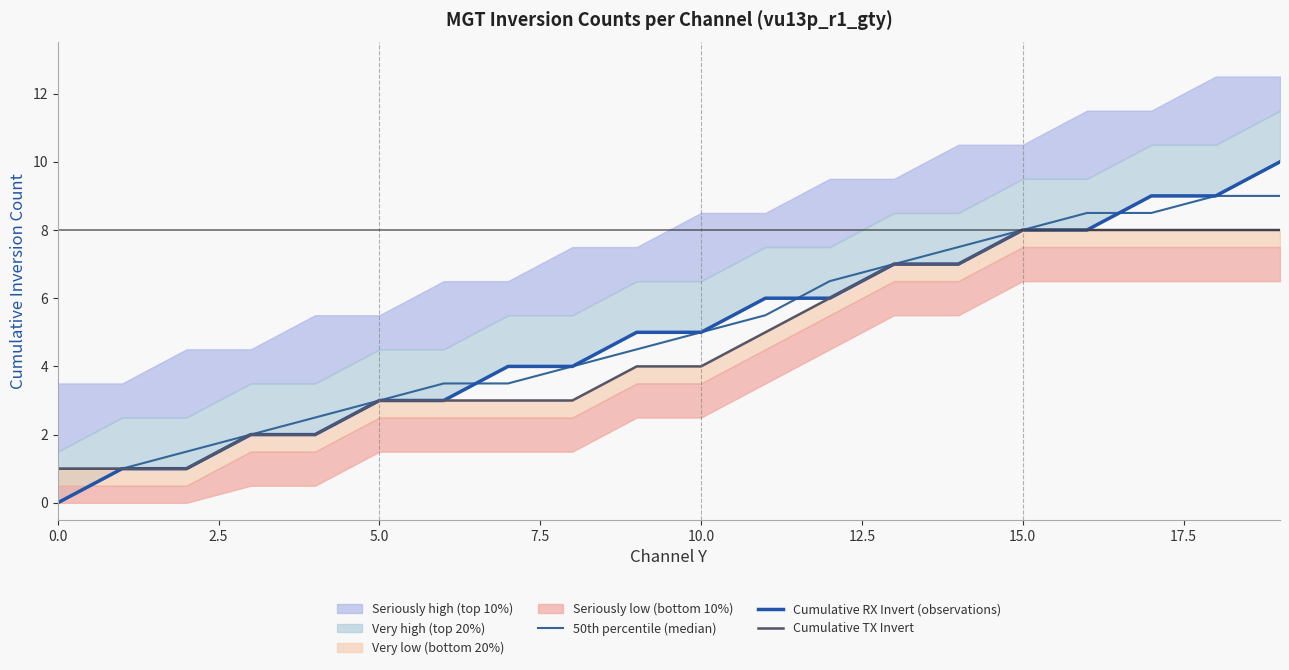

How many data points in Cumulative RX Invert (observations) are above 5?

9